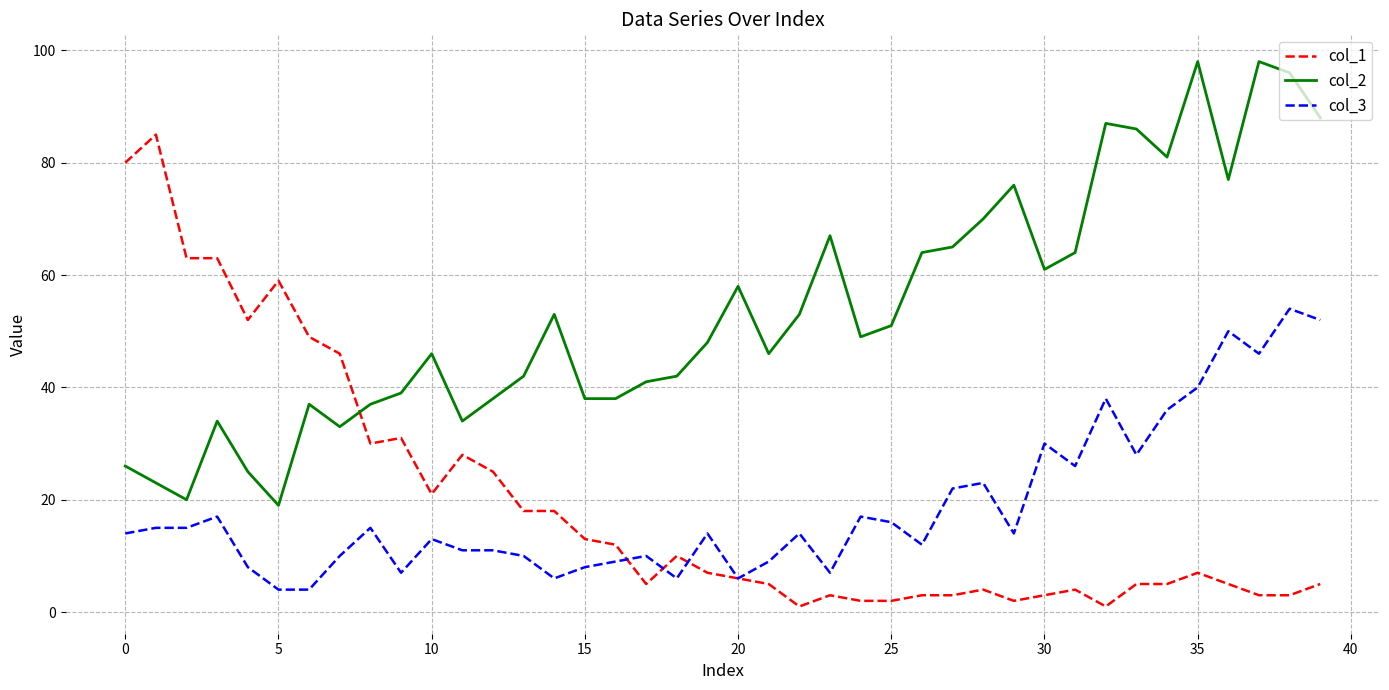

Which series has the widest spread of values?

col_1